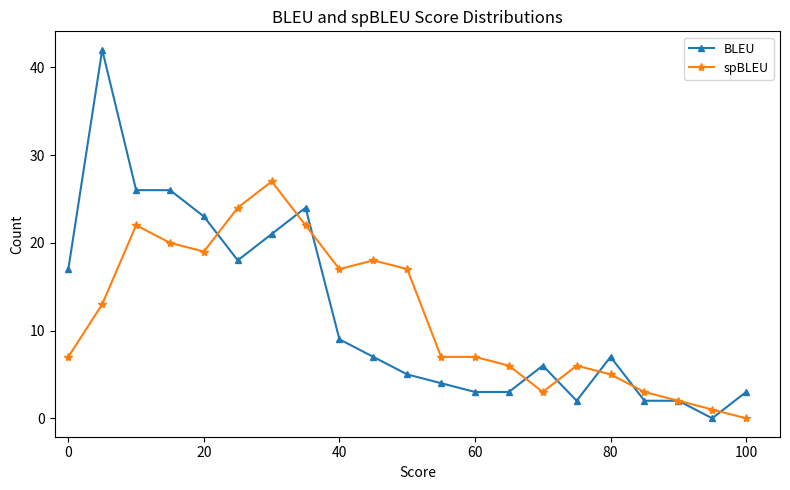

What is the value of the BLEU point at the 14th from the left?

3